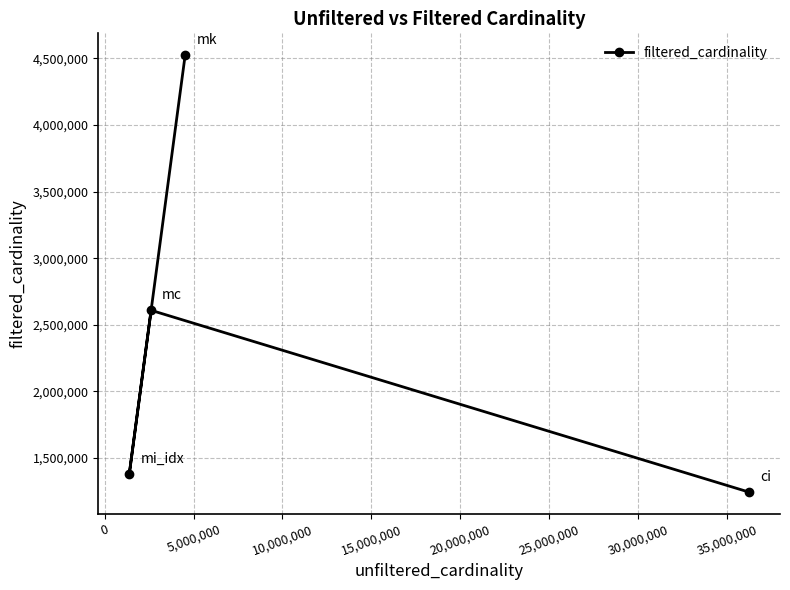

What is the difference between the maximum and minimum values?

3279214